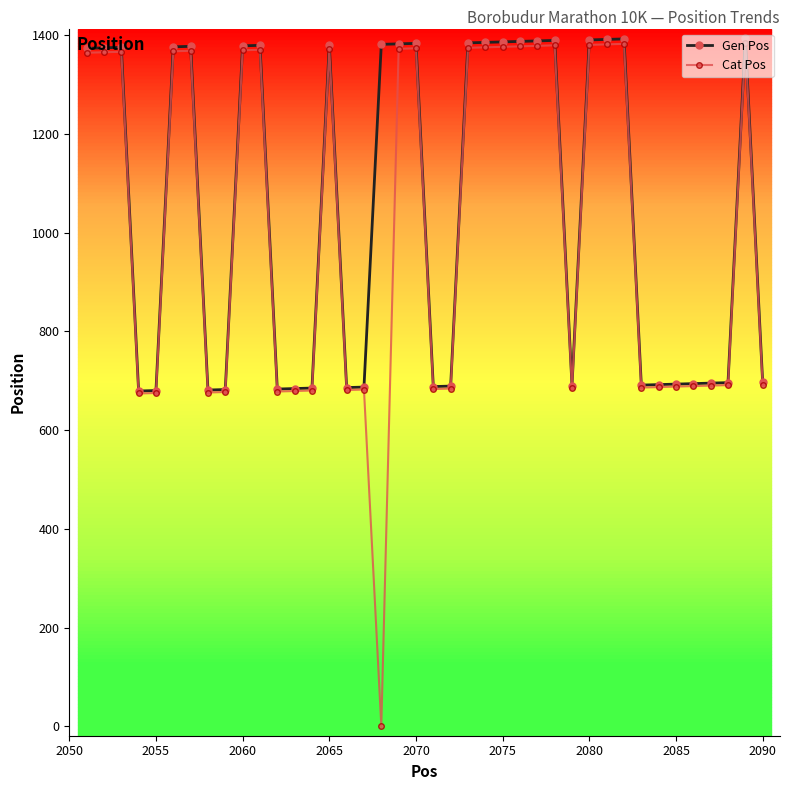

What is the highest value of the Cat Pos series?

1383